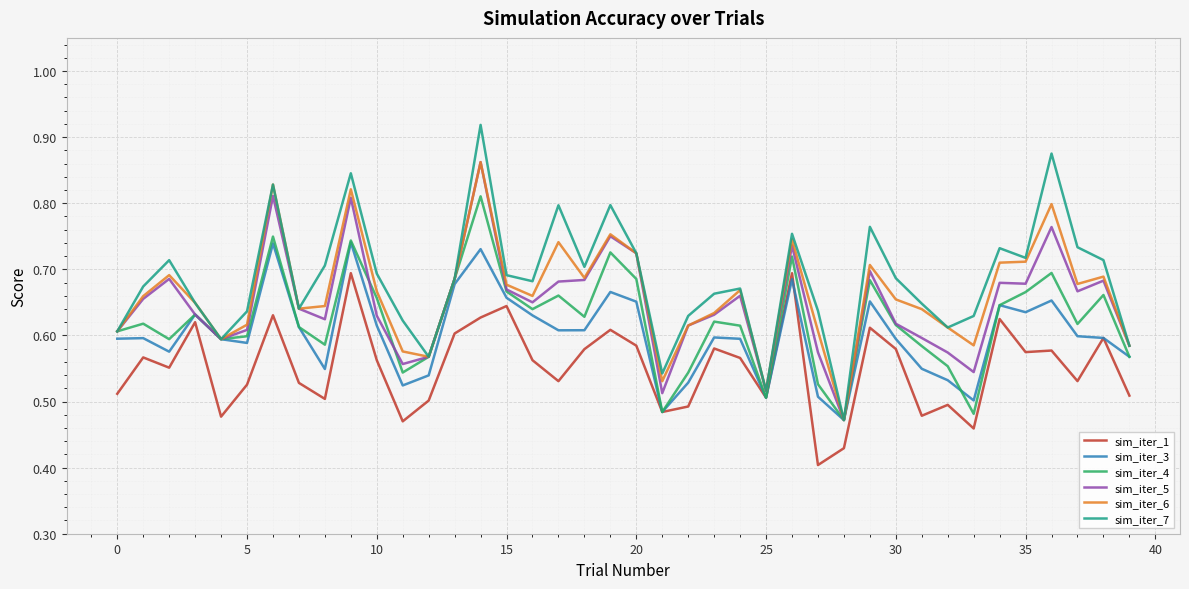

Which series has the largest range (max minus min)?

sim_iter_7